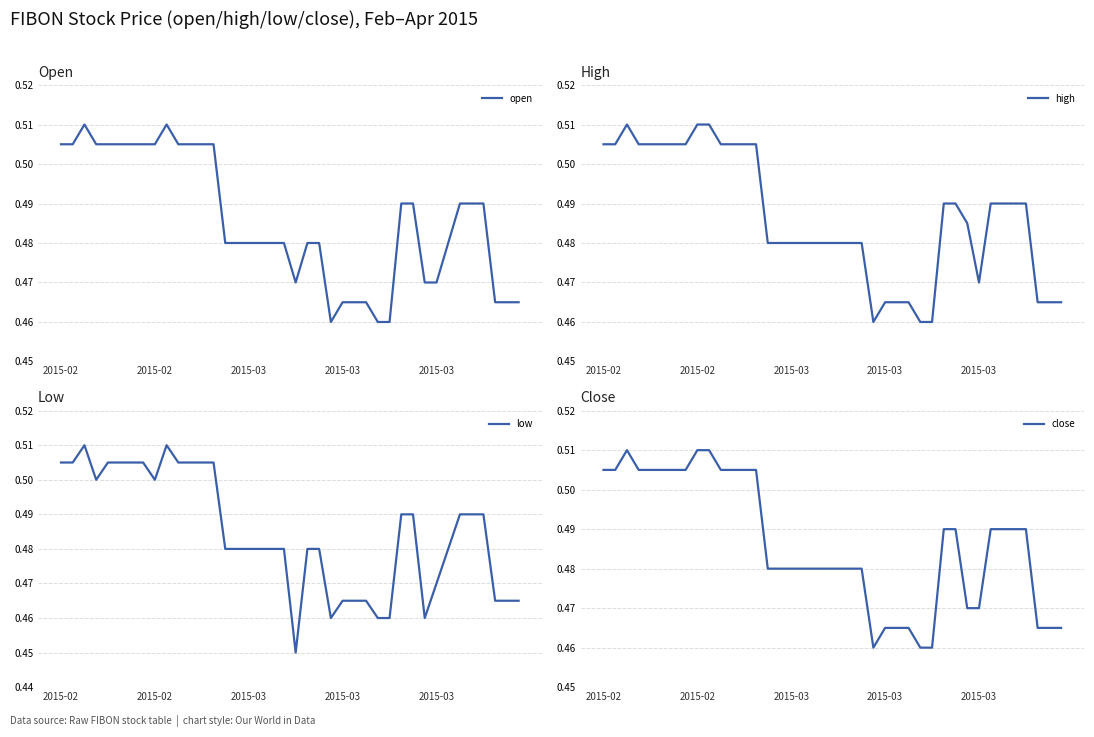

What are all the series names shown in the legend?

open, high, low, close